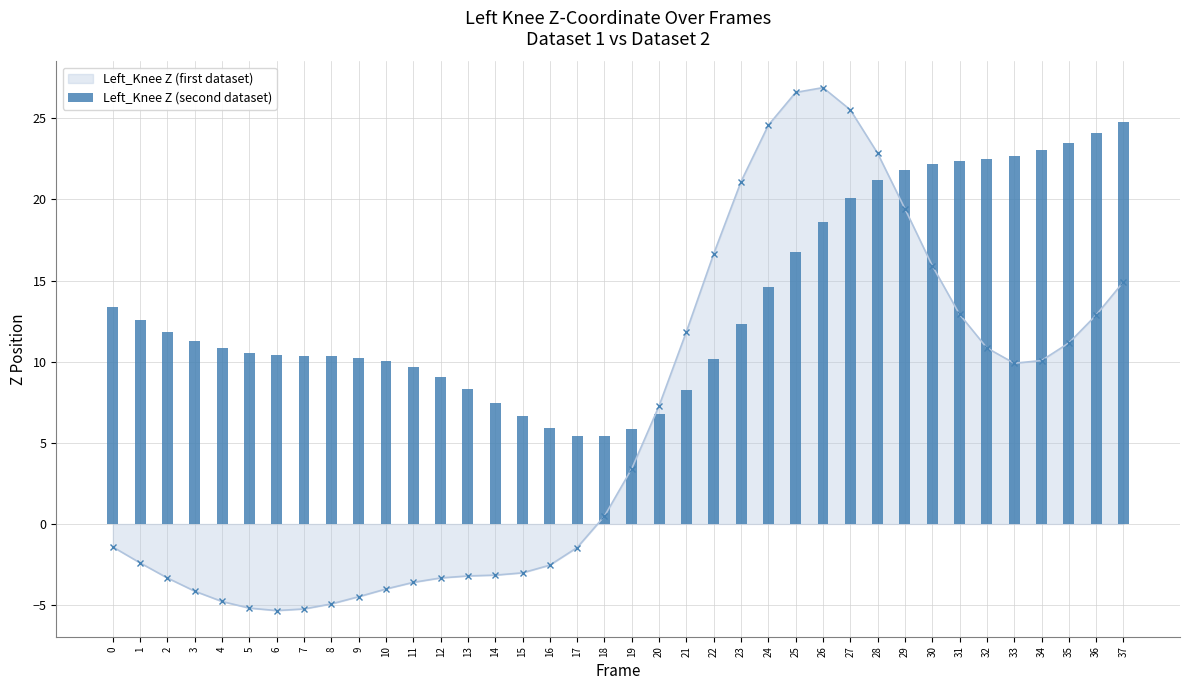

The value at 0 is 13.3. True or false?

True